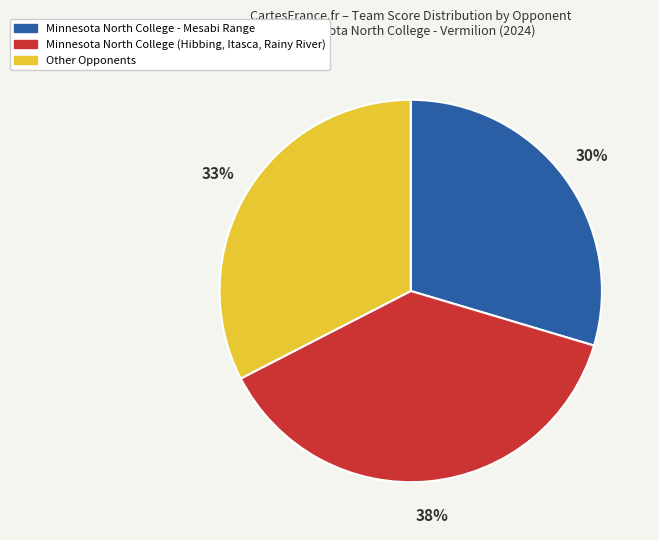

To the nearest percent, what is the average slice percentage?

33%